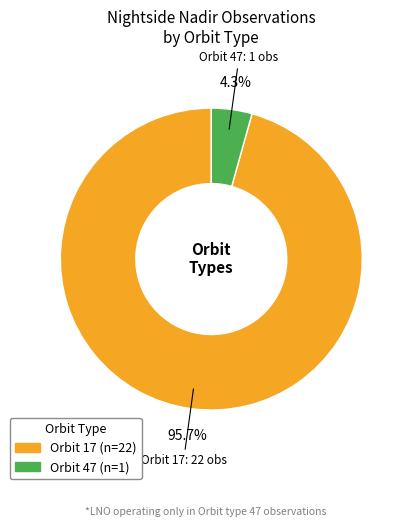

Is there a majority slice in this chart?

Yes